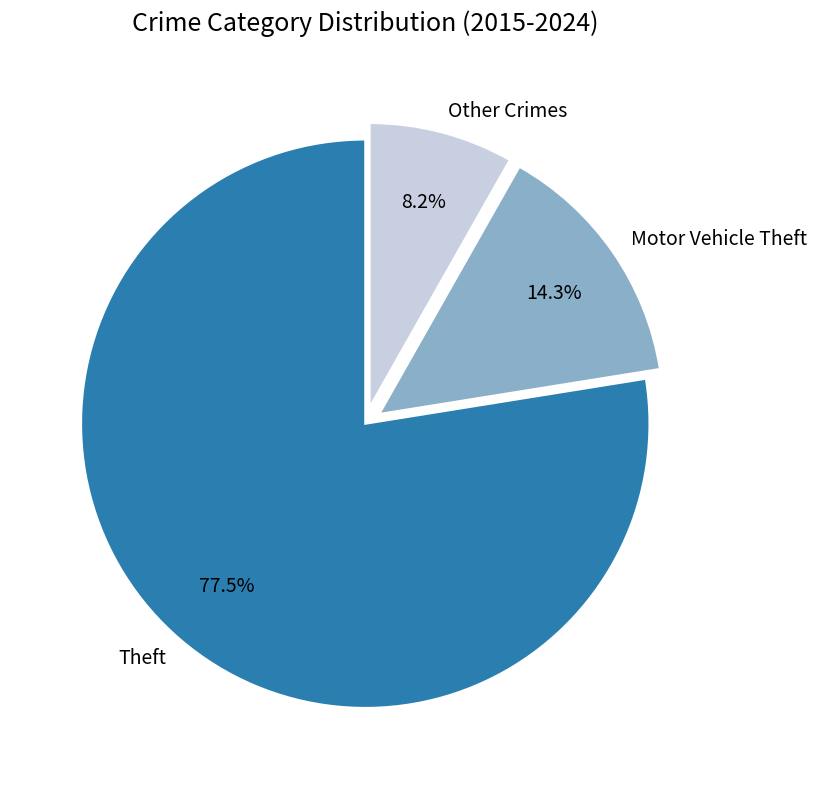

To the nearest percent, what is the average slice percentage?

33%